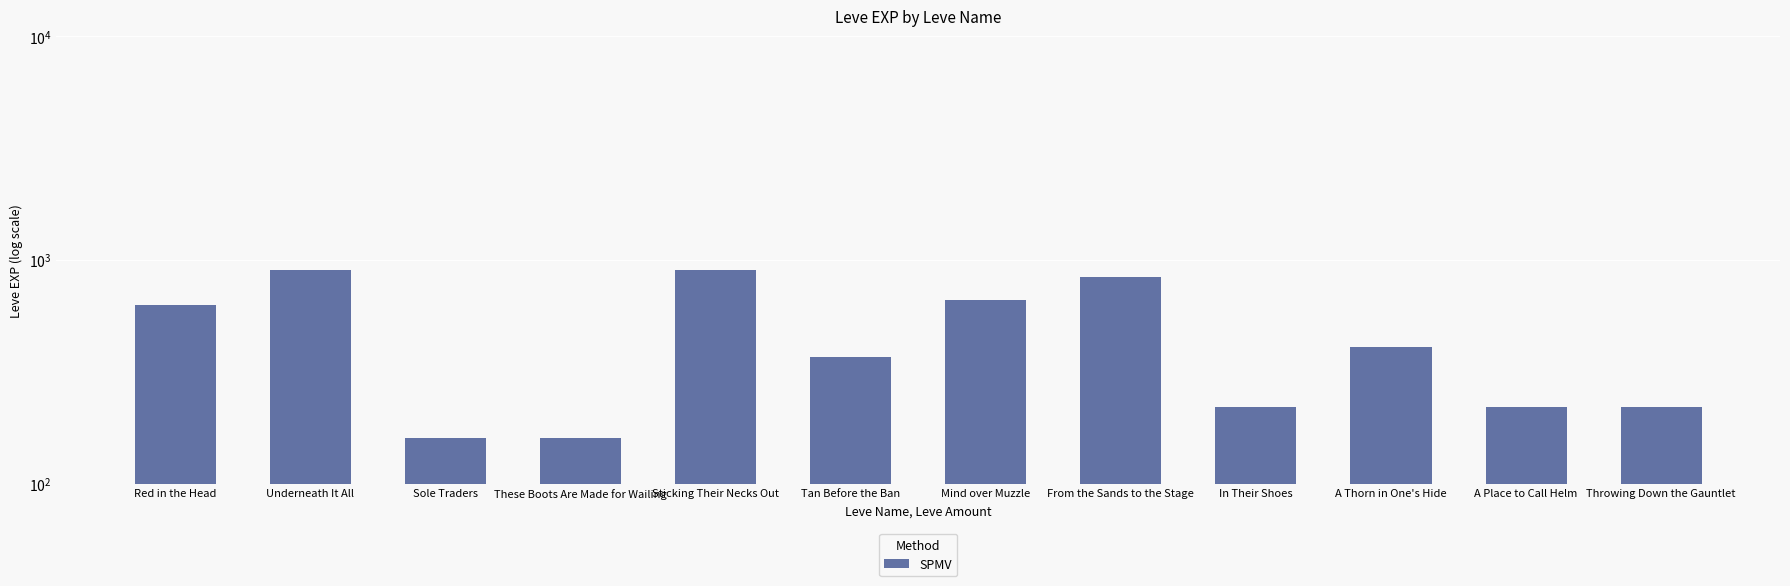

What is the label of the 11th bar from the left?

A Place to Call Helm